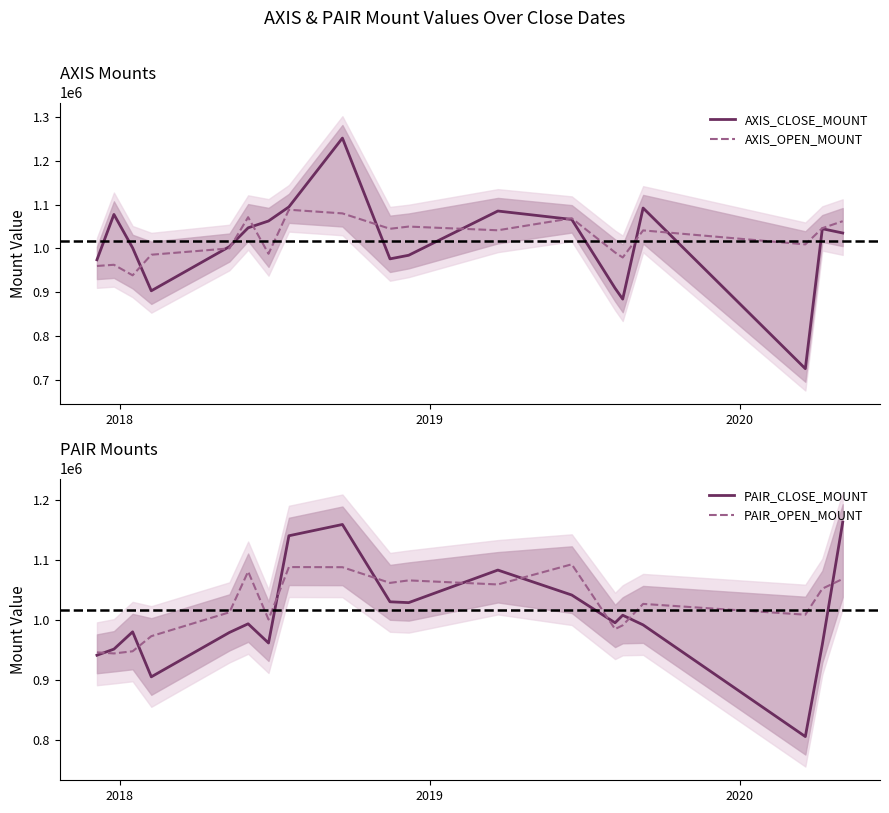

True or false: AXIS_CLOSE_MOUNT has more than 2 interior local peaks.

True